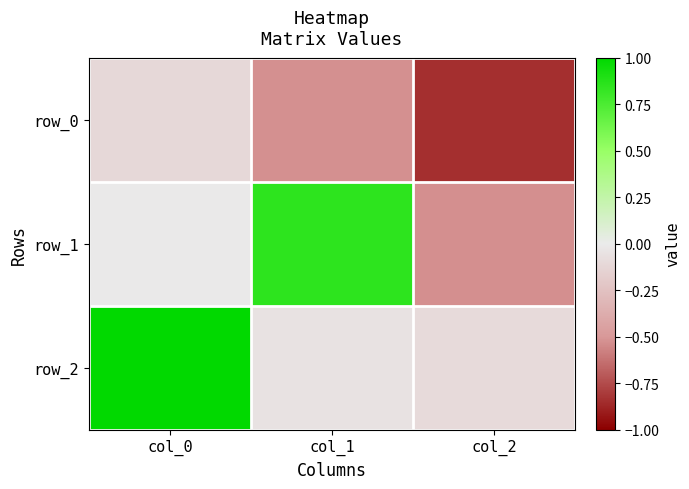

What is the difference between the maximum and minimum values in the row_1 series?

1.4